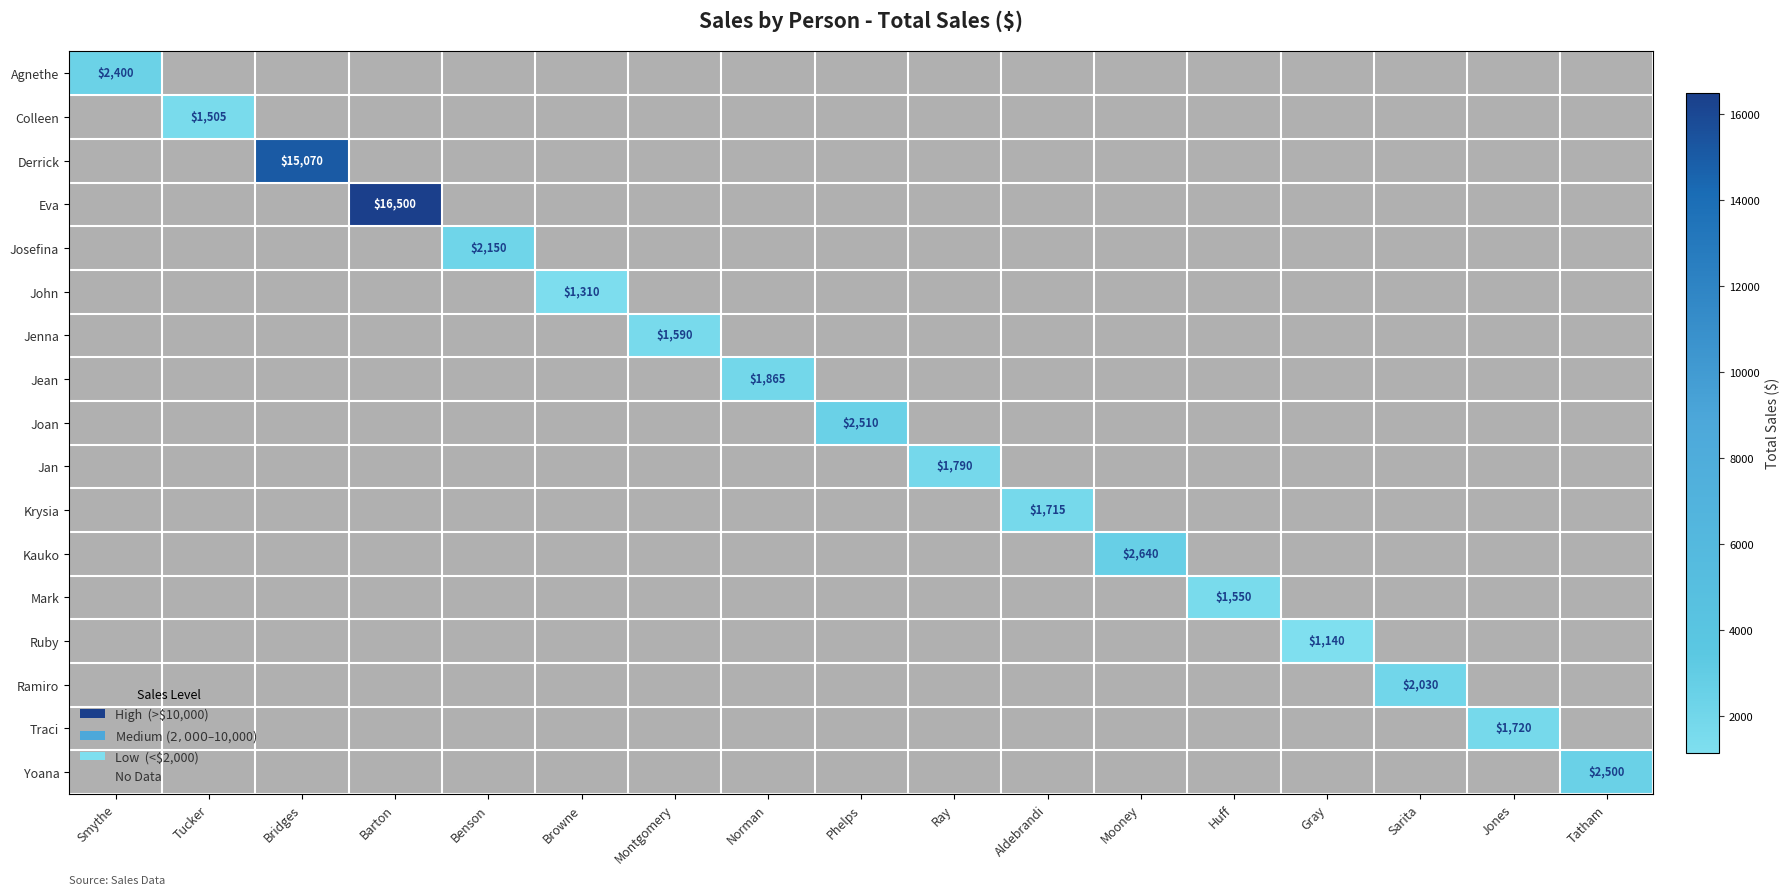

Is the value of Jan at Gray greater than the value of Krysia at Bridges?

No